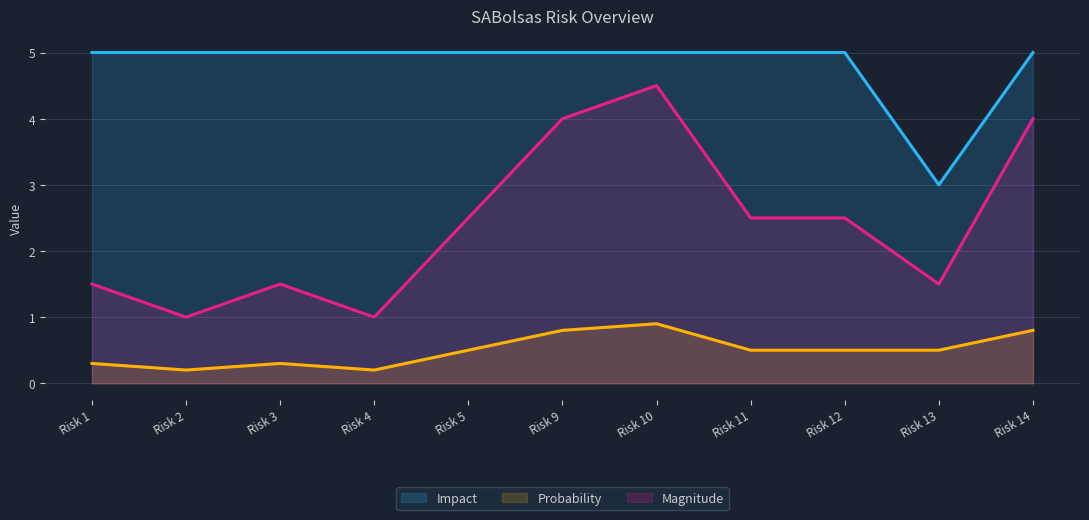

What is the approximate value of Probability at Risk 2?

0.2